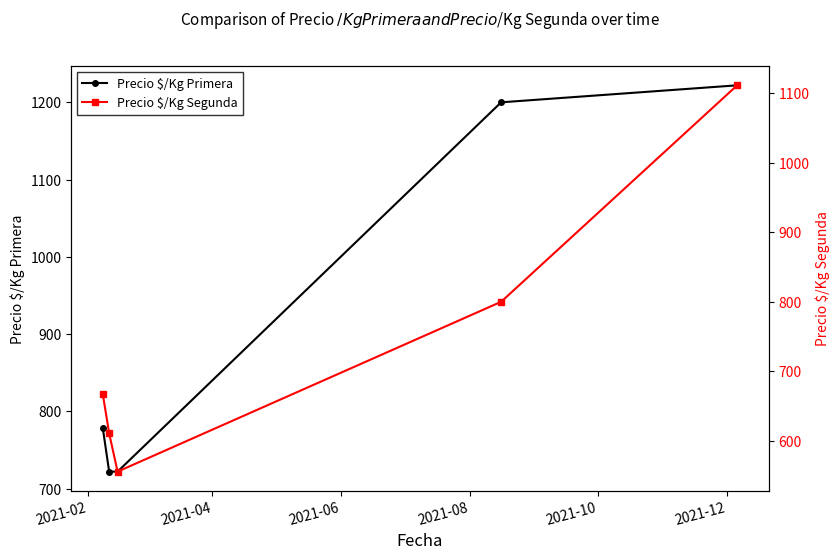

What is the minimum value for Precio $/Kg Primera?

722